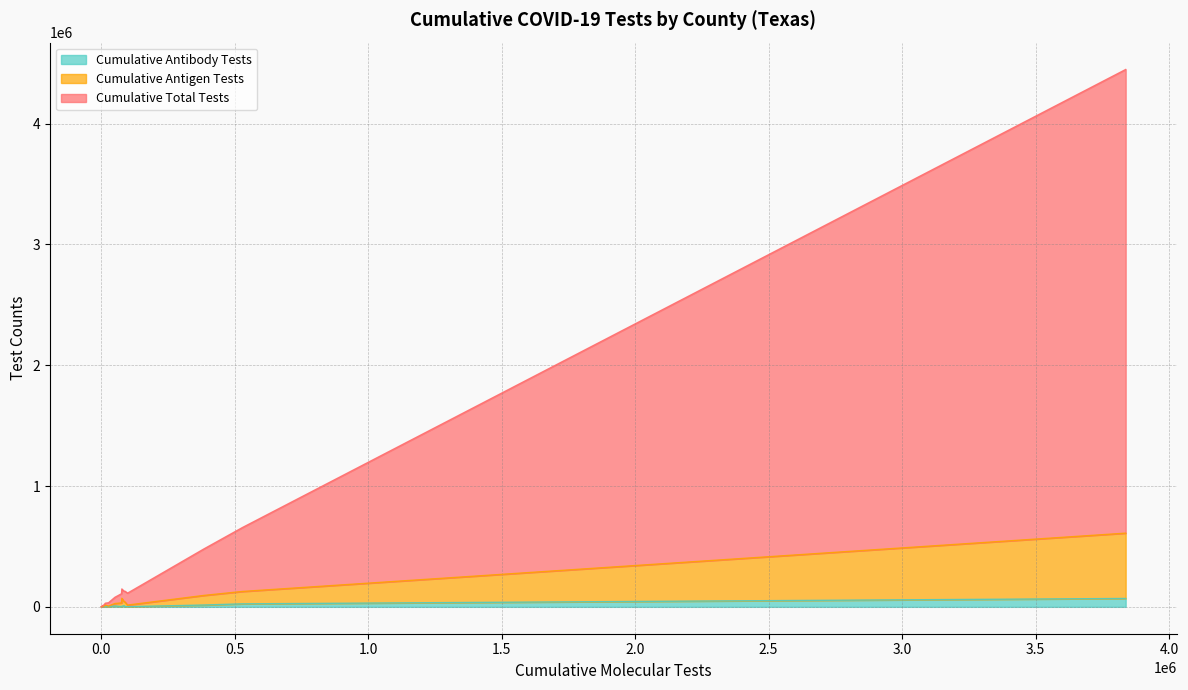

How many values in the Cumulative Antibody Tests series are below 1811?

10